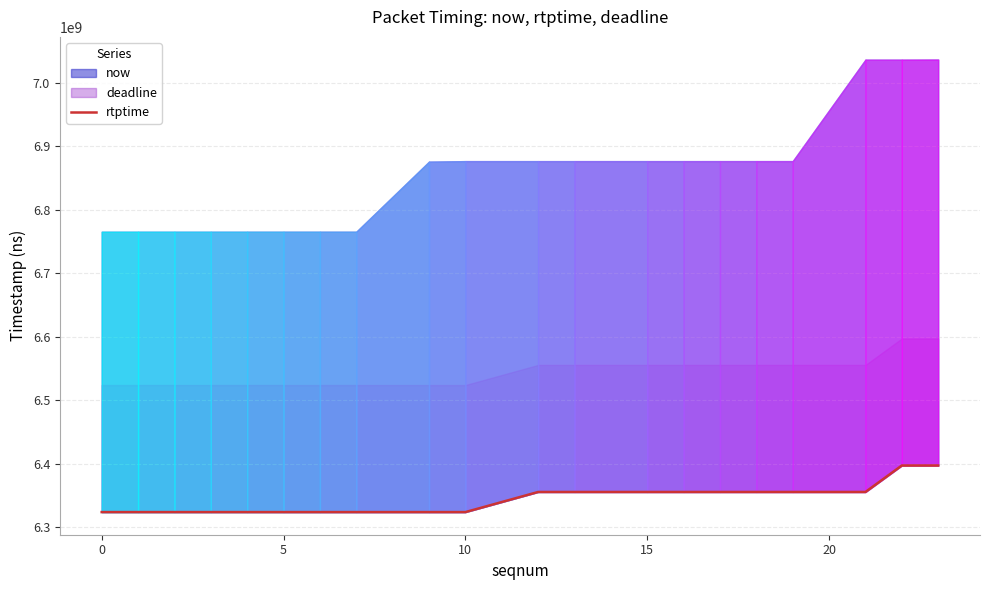

The chart shows a value of 8341715796 at 18. True or false?

False